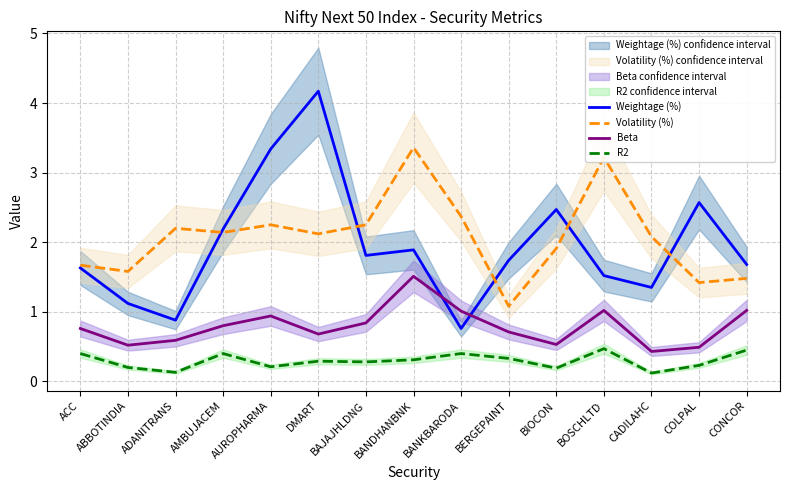

Reading left to right, extract all data points from this chart.

Weightage (%): 1.6	1.1	0.9	2.2	3.3	4.2	1.8	1.9	0.8	1.7	2.5	1.5	1.4	2.6	1.7
Volatility (%): 1.7	1.6	2.2	2.1	2.2	2.1	2.2	3.4	2.4	1.1	1.9	3.2	2.1	1.4	1.5
Beta: 0.8	0.5	0.6	0.8	0.9	0.7	0.8	1.5	1.0	0.7	0.5	1.0	0.4	0.5	1.0
R2: 0.4	0.2	0.1	0.4	0.2	0.3	0.3	0.3	0.4	0.3	0.2	0.5	0.1	0.2	0.5